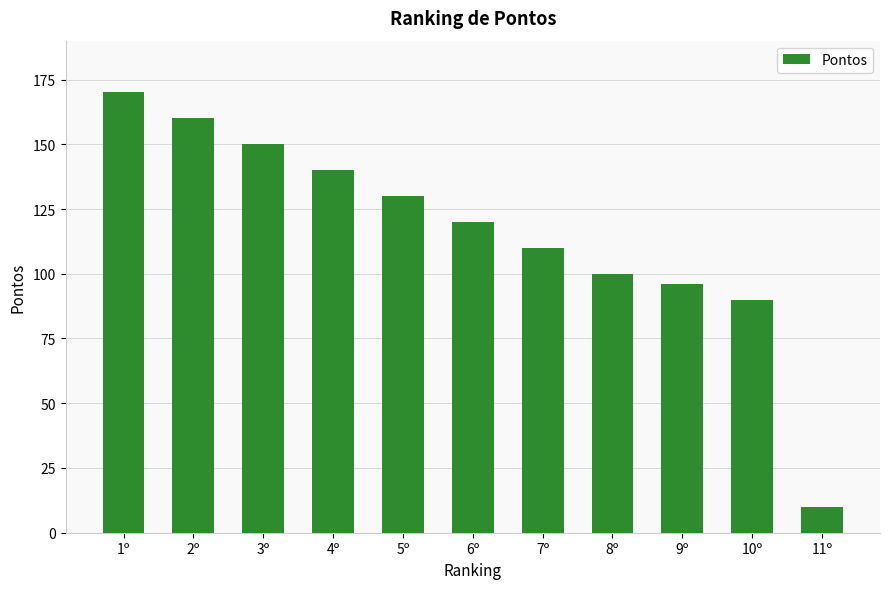

Where is the data nearest to the value 90?

10º